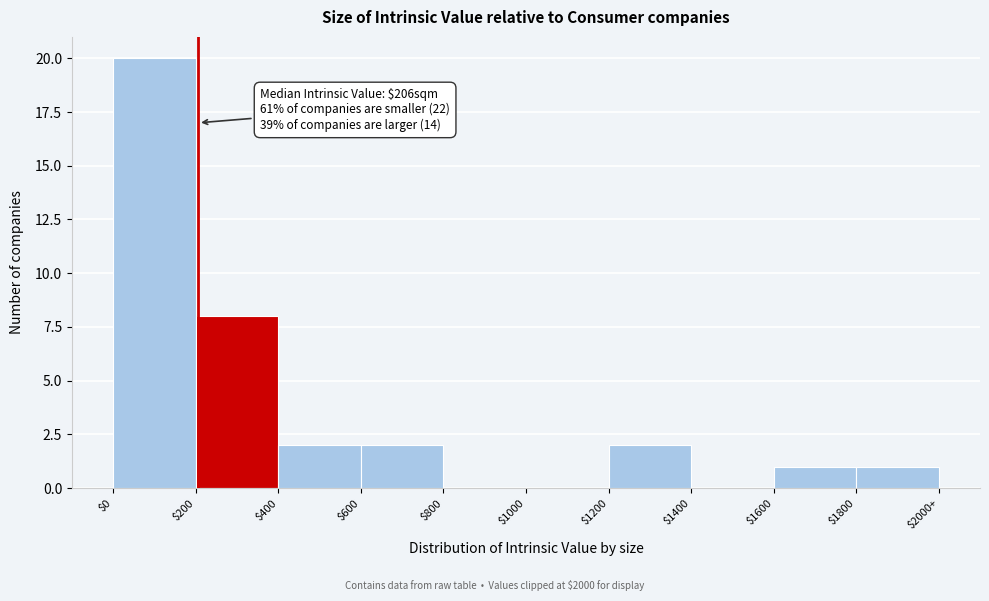

True or false: the data shows 35 at $0.

False